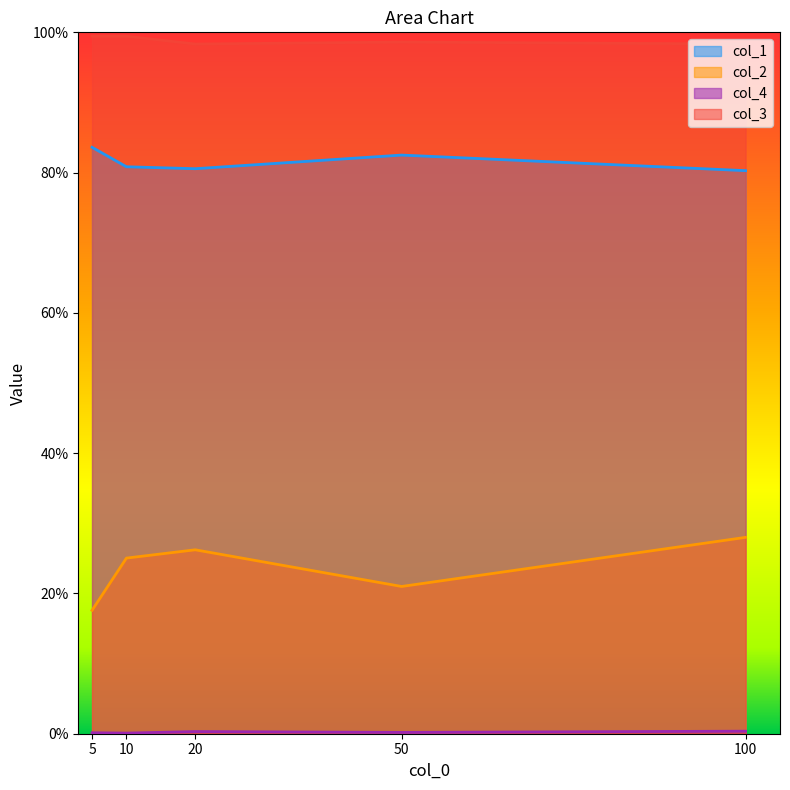

What is the value of the col_2 point at the 4th from the left?

0.2